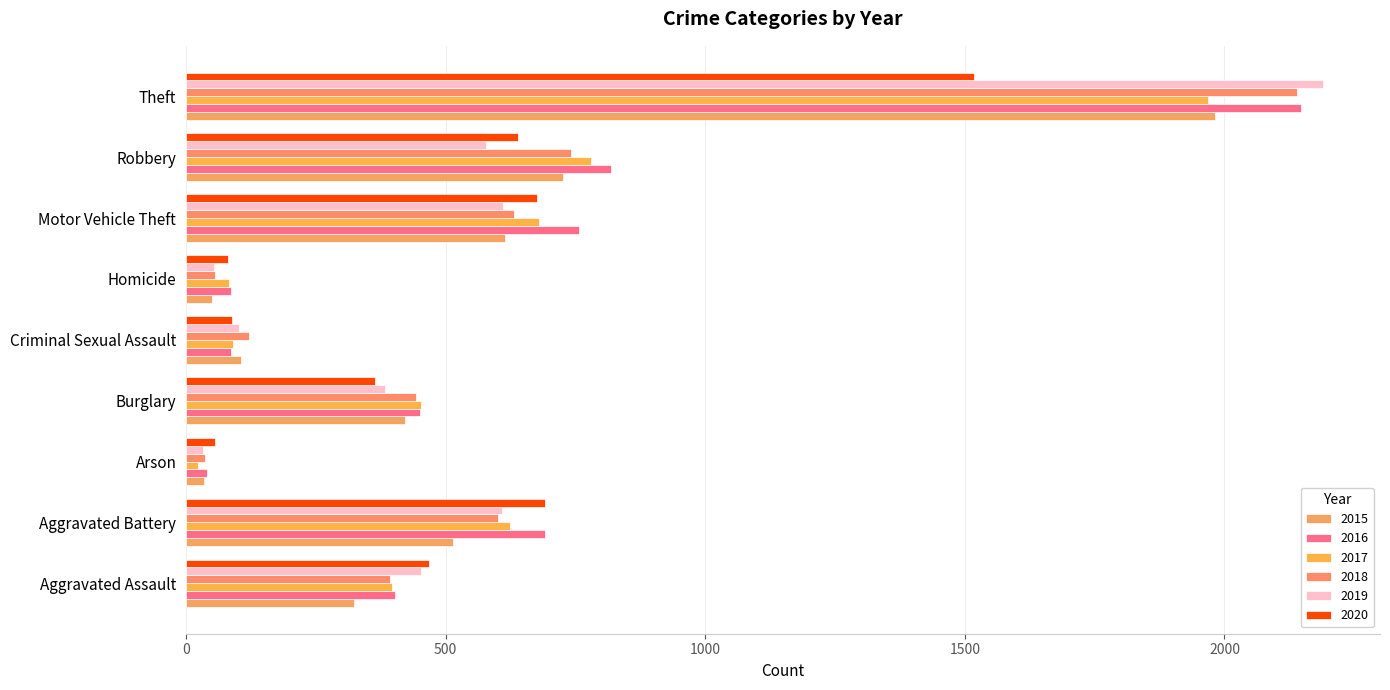

How many values in the 2020 series are below 468?

4